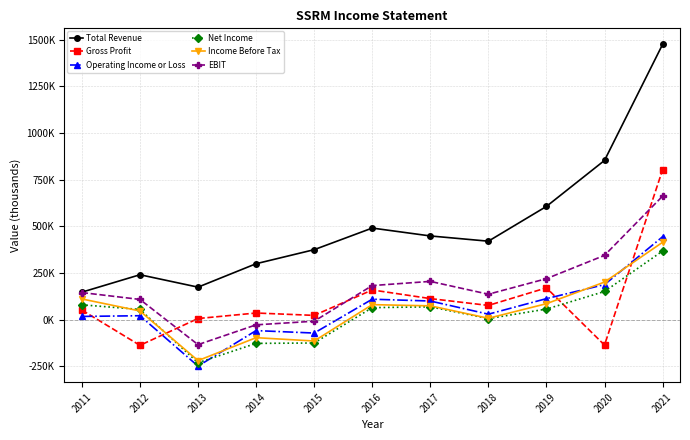

Is this an area chart (filled region under the line)?

No